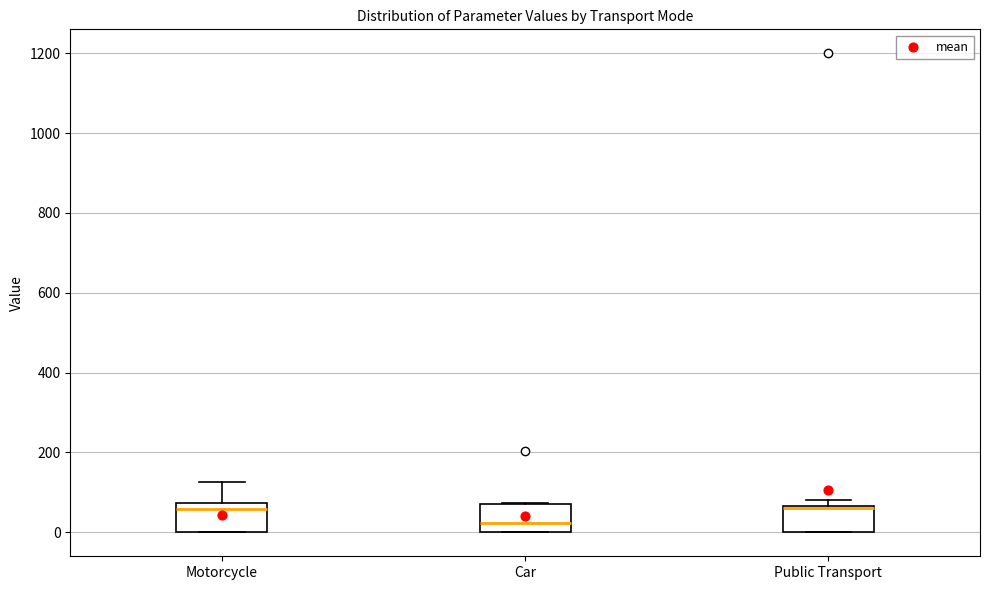

Reading left to right, read every box against the y-axis: the position of its median line, the range the box covers, and the ends of its whiskers. The values are not printed on the chart, so give them approximately, as read against the axis.

Motorcycle: median 60, box 0 to 80, whiskers 0 to 120
Car: median 20, box 0 to 80, whiskers 0 to 80
Public Transport: median 60, box 0 to 60, whiskers 0 to 80